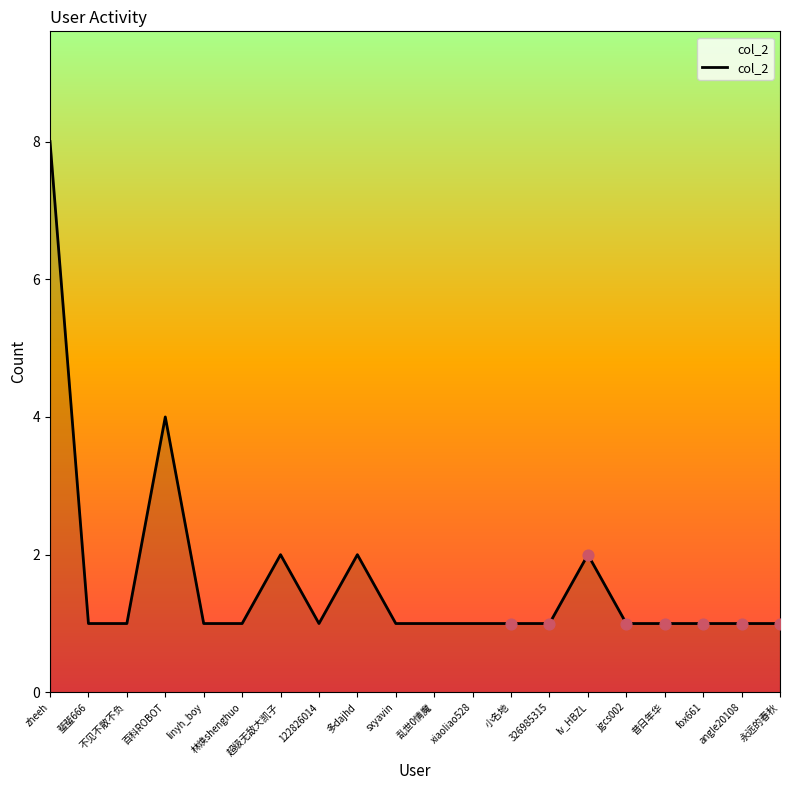

What is the ratio of the value at 122826014 to the value at 多dajhd?

0.5